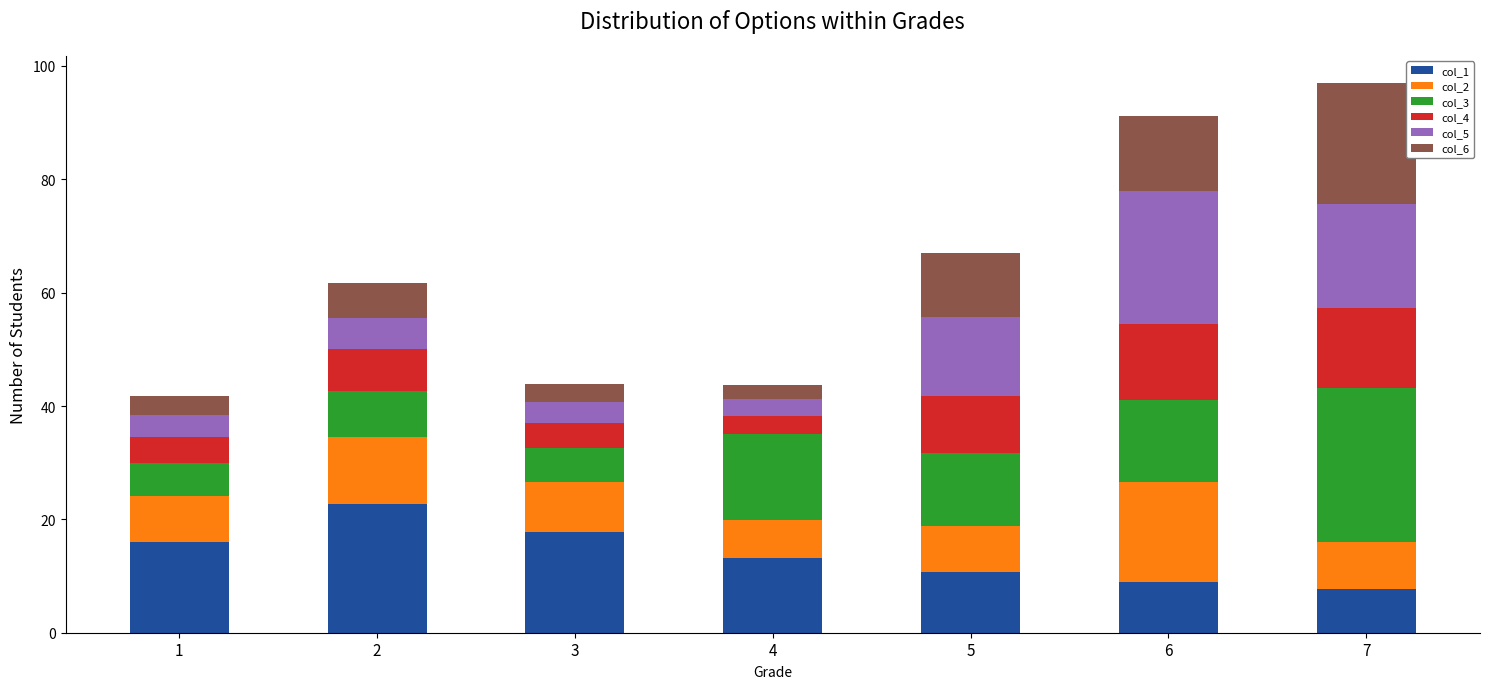

What is the average value of the col_1 series?

13.8